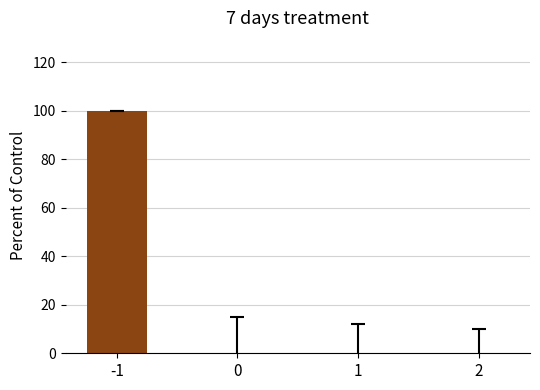

What is the sum of all values?

100.2